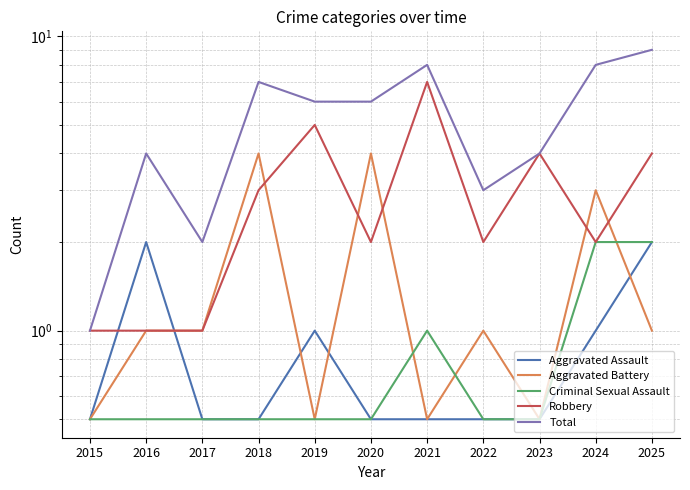

Reading right to left, what are all the values shown in this chart?

Aggravated Assault: 2.0	1.0	0.5	0.5	0.5	0.5	1.0	0.5	0.5	2.0	0.5
Aggravated Battery: 1.0	3.0	0.5	1.0	0.5	4.0	0.5	4.0	1.0	1.0	0.5
Criminal Sexual Assault: 2.0	2.0	0.5	0.5	1.0	0.5	0.5	0.5	0.5	0.5	0.5
Robbery: 4.0	2.0	4.0	2.0	7.0	2.0	5.0	3.0	1.0	1.0	1.0
Total: 9.0	8.0	4.0	3.0	8.0	6.0	6.0	7.0	2.0	4.0	1.0